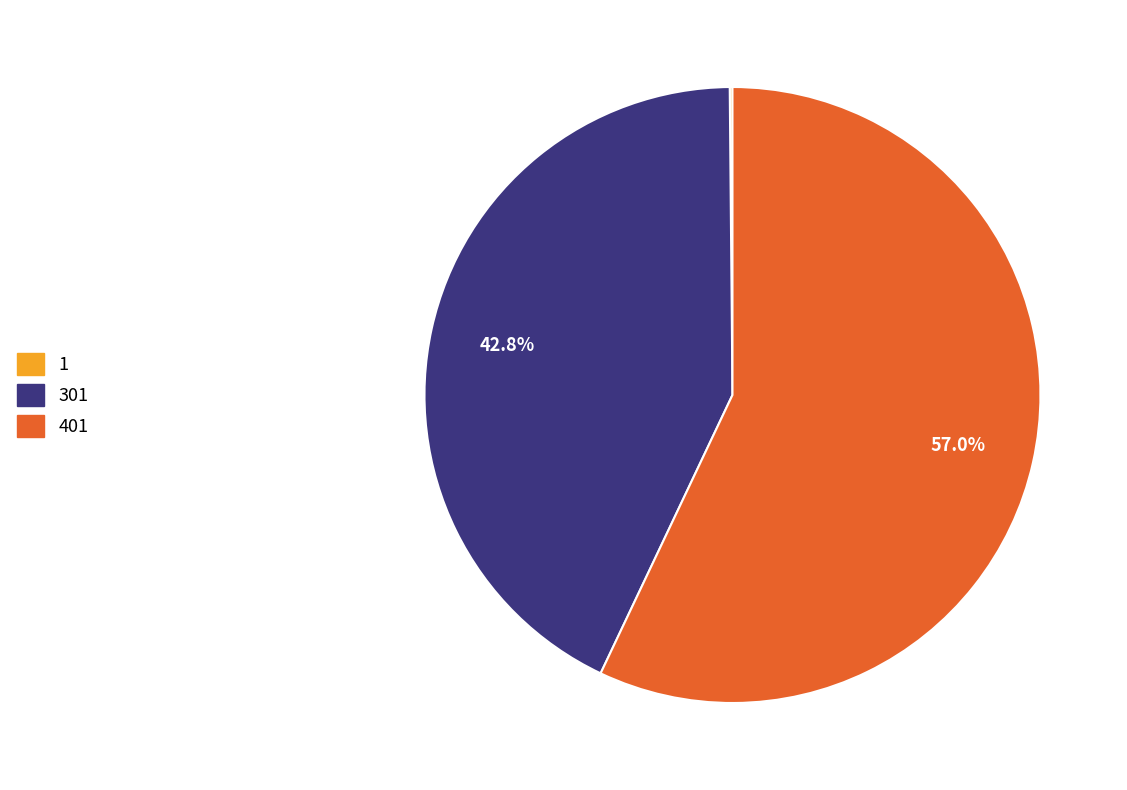

To the nearest percent, what is the difference between the largest and smallest slice percentages?

57%